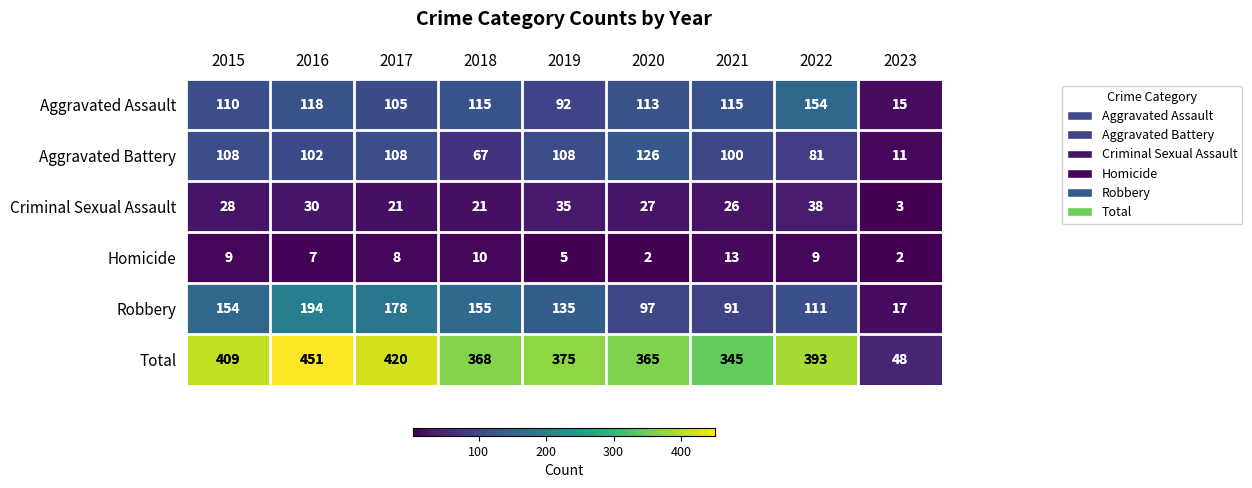

Read the Total value at 2016, to the nearest 10.

450